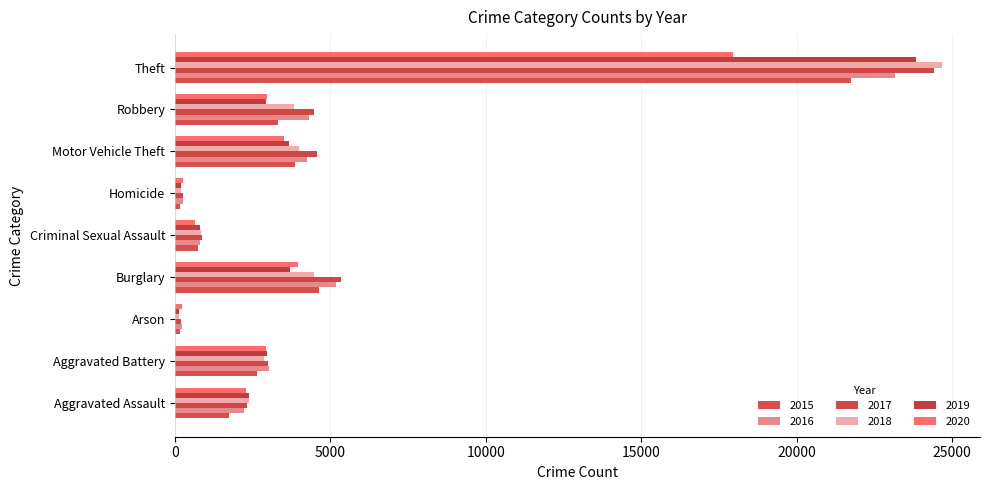

What is the maximum value shown in the chart?

24660